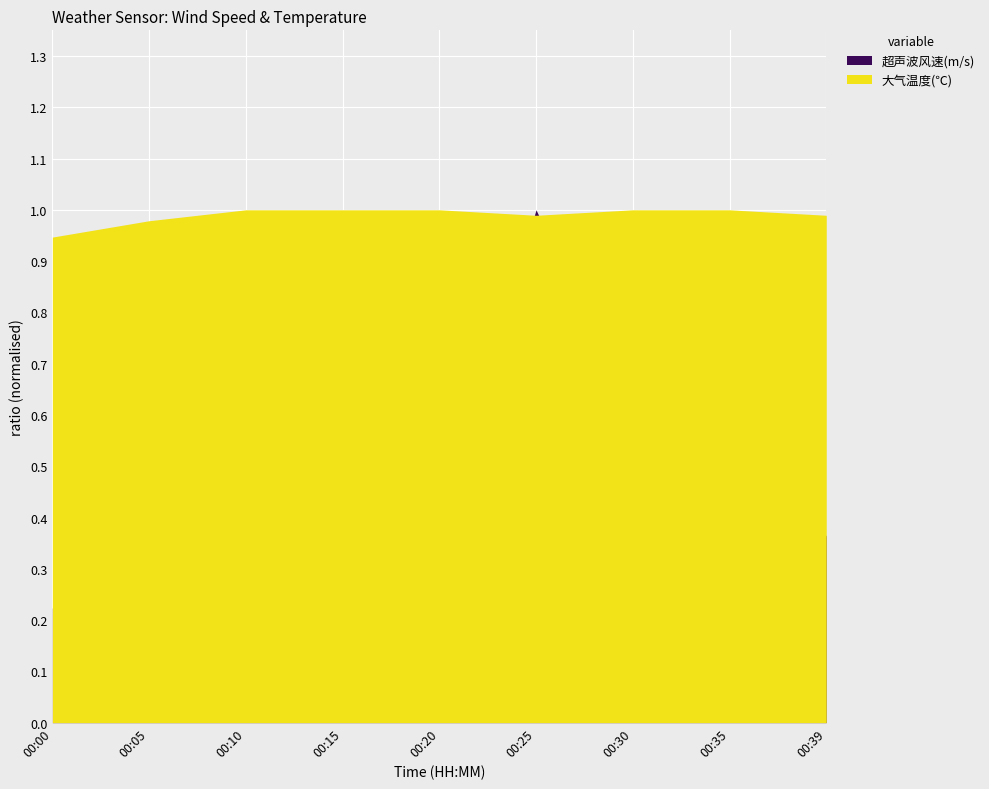

True or false: 大气温度(℃) has more than 0 points higher than both neighbors.

False